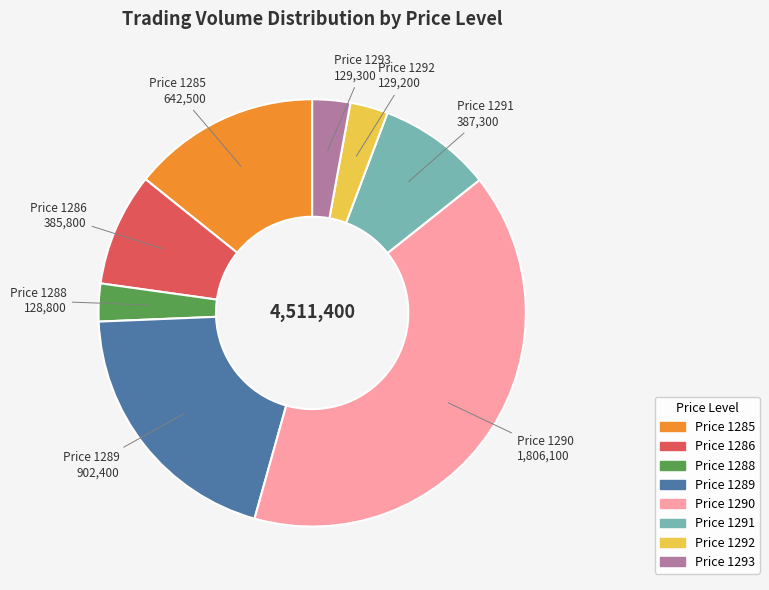

Combined, do Price 1292 and Price 1291 account for over 50%?

No